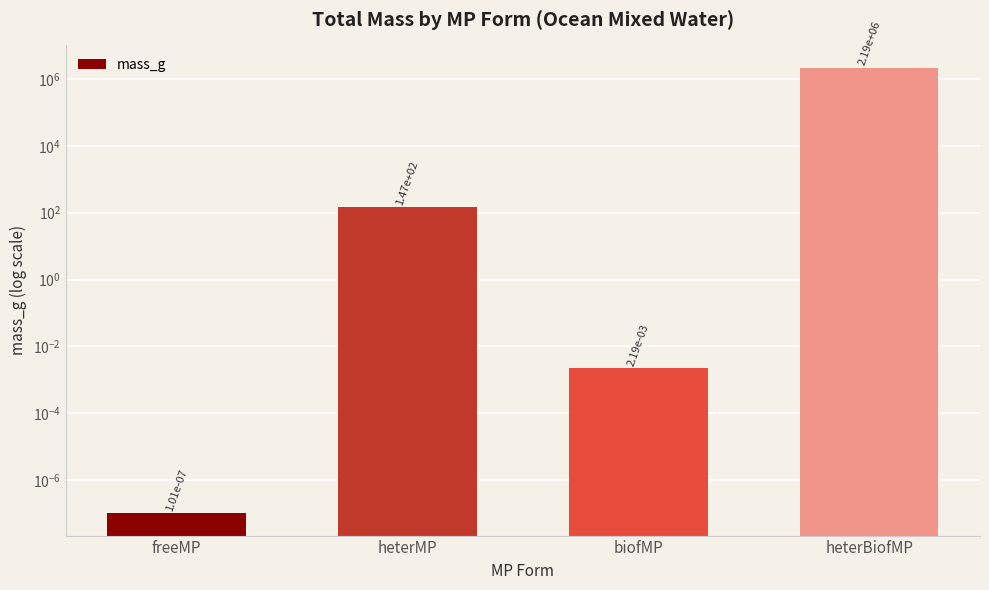

Does the chart contain stacked bars?

No